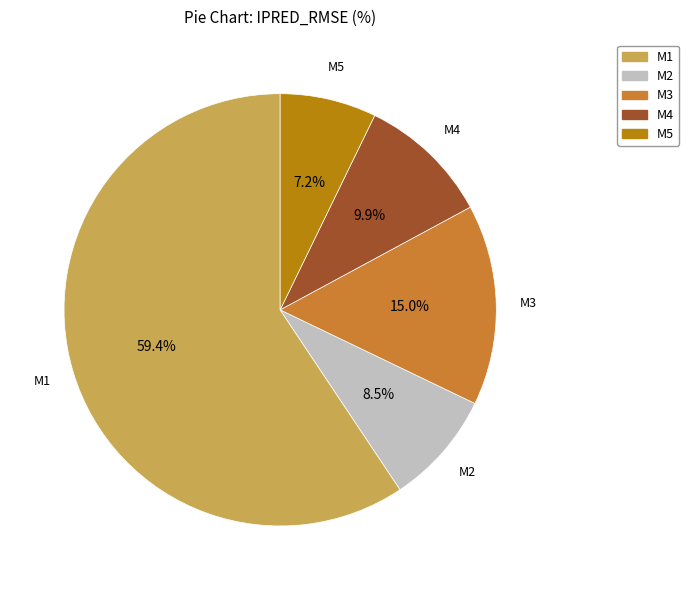

Rank the categories by value from lowest to highest.

M5, M2, M4, M3, M1